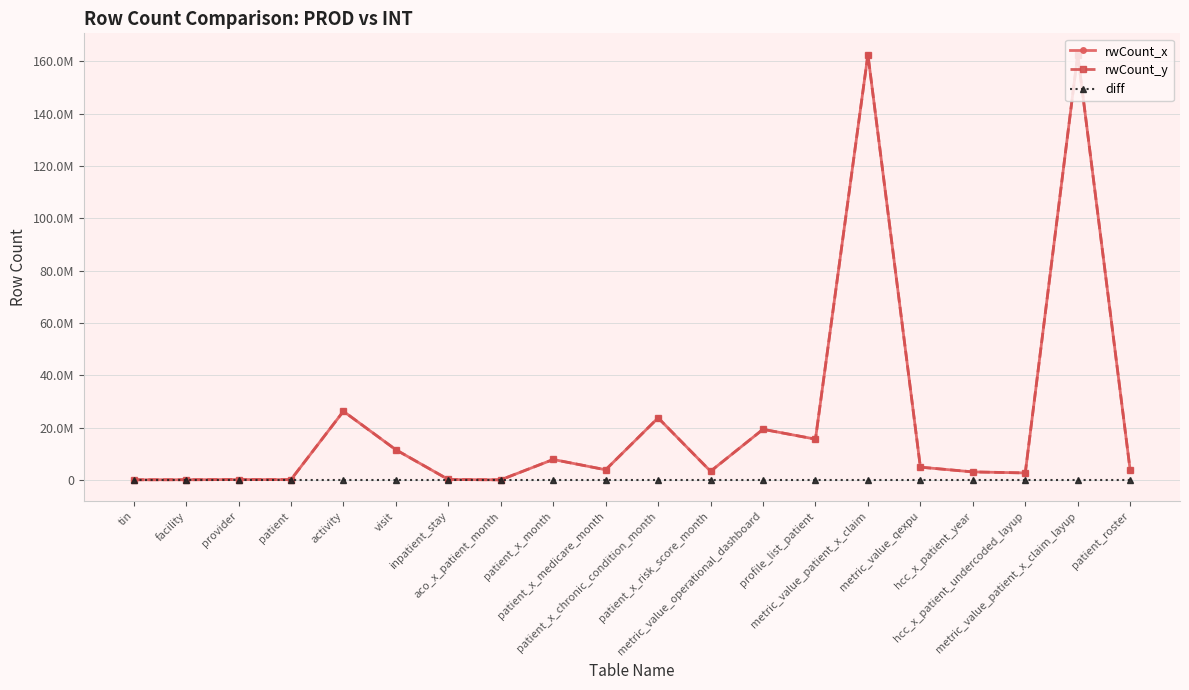

Rank the series at metric_value_qexpu from highest to lowest value.

rwCount_x, rwCount_y, diff